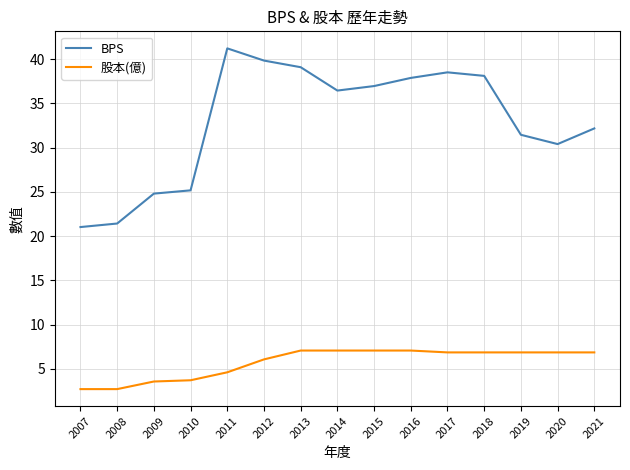

Which series has the largest total across all categories?

BPS